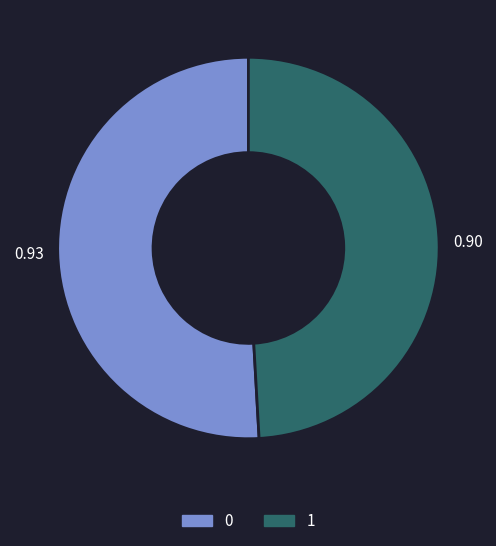

Count the number of slices in the pie.

2